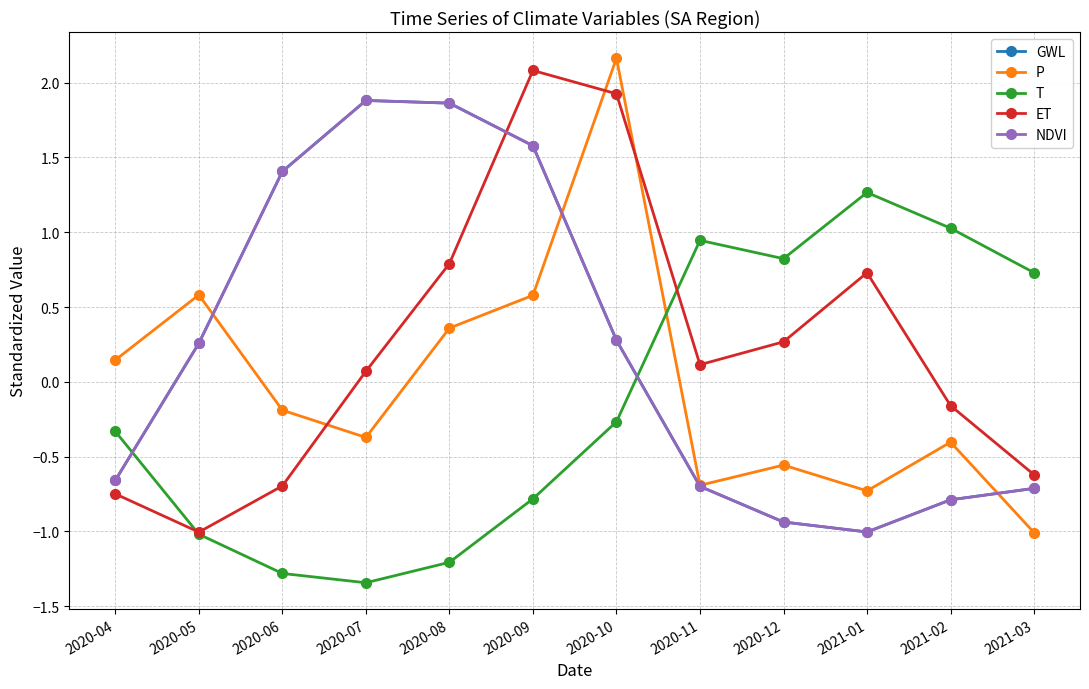

True or false: P has a value of 0.6 at 2020-09.

True